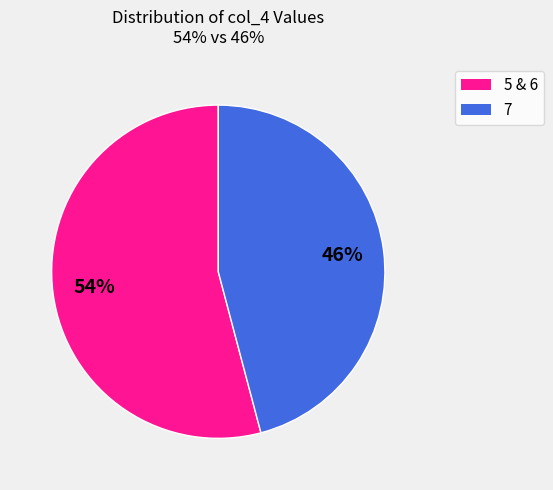

Count the number of slices in the pie.

2